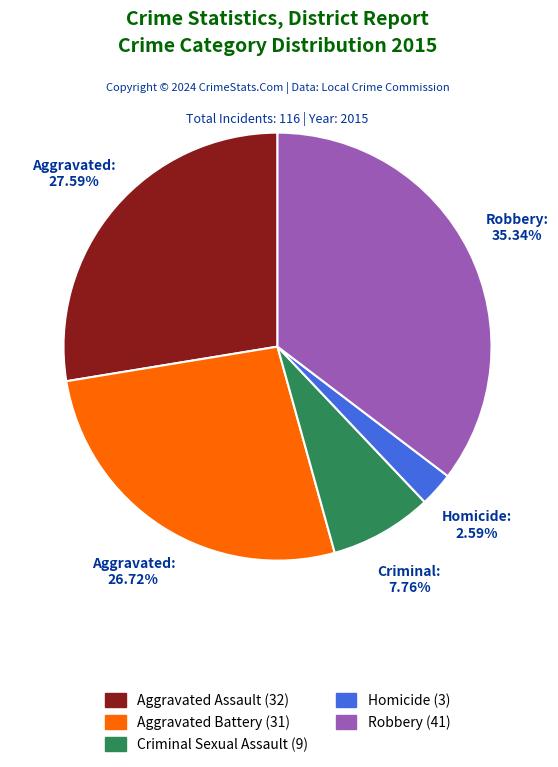

How many slices are in this pie chart?

5